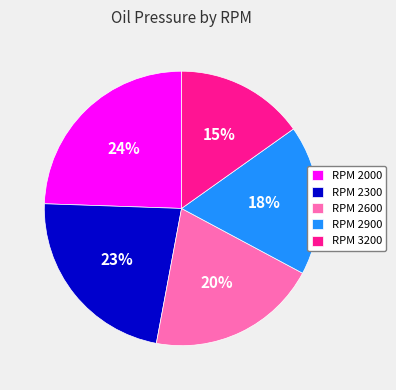

Rank the categories by value from highest to lowest.

RPM 2000, RPM 2300, RPM 2600, RPM 2900, RPM 3200